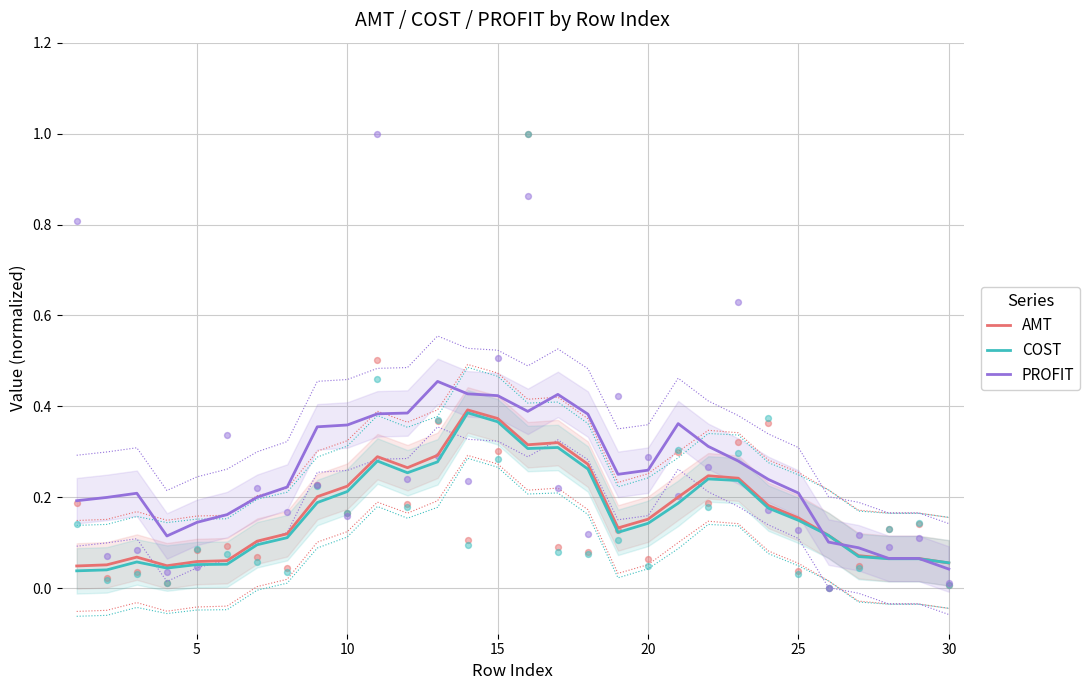

At how many categories does at least one series exceed 0?

30